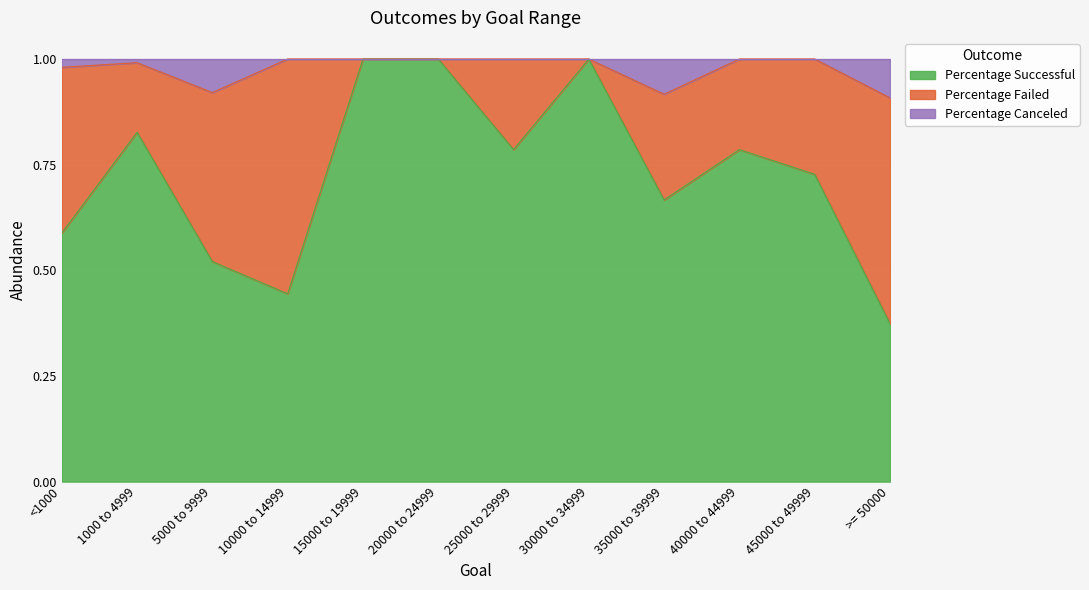

What is the total value across all series at 5000 to 9999?

1.0